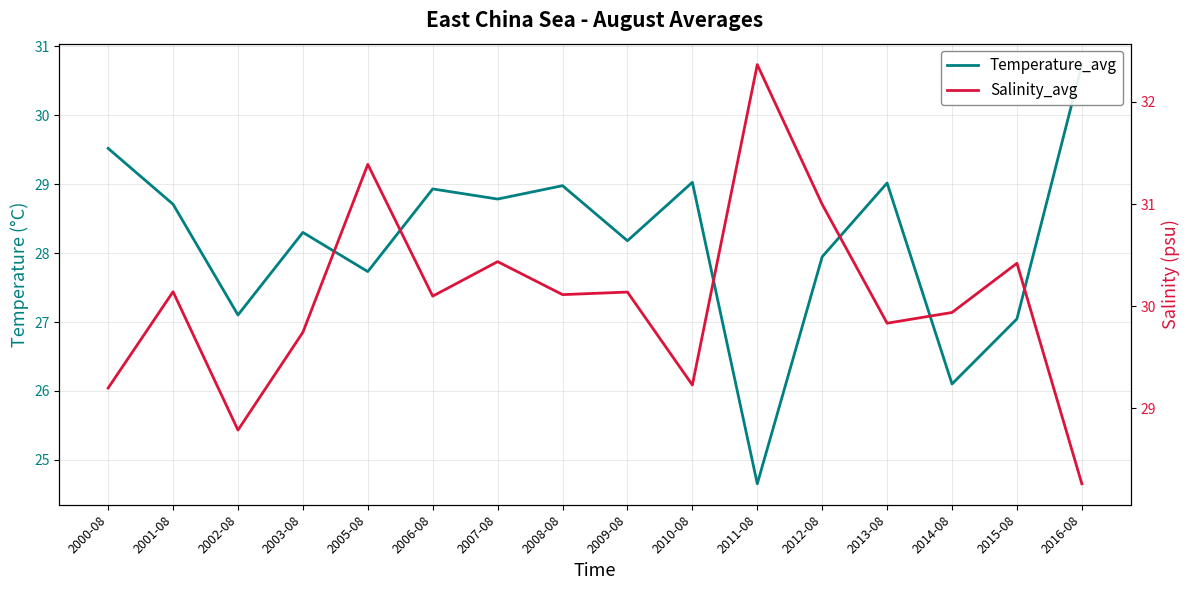

What is the difference between the maximum and minimum values in the Temperature_avg series?

6.1